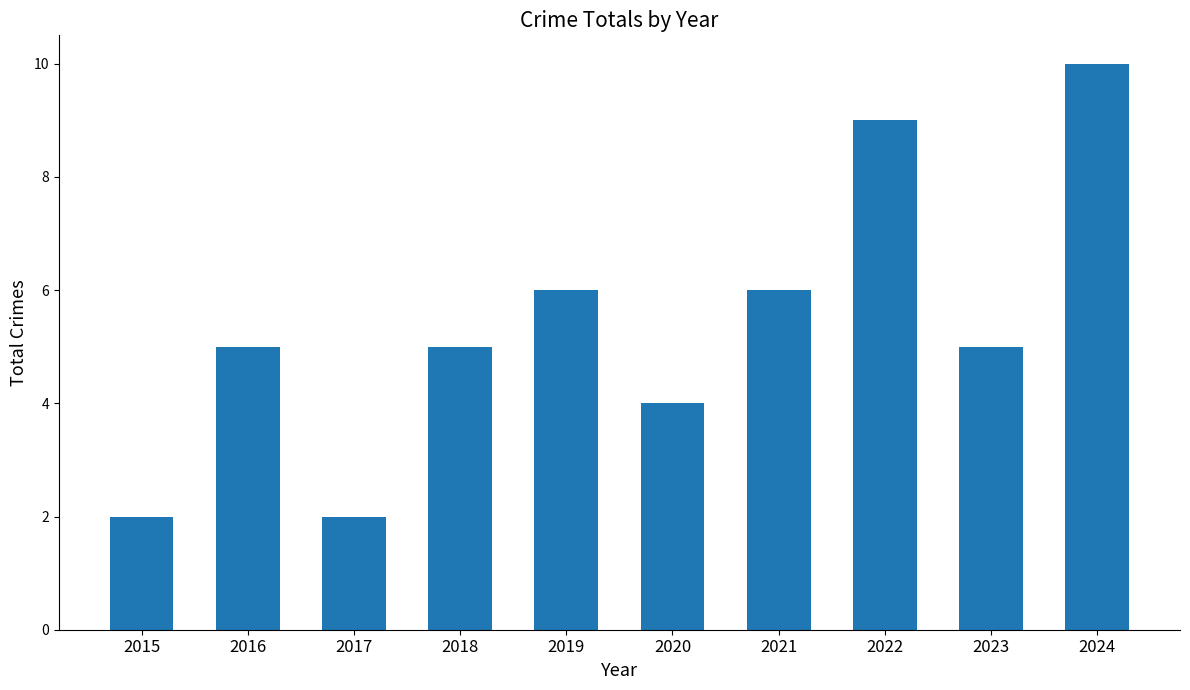

Approximately how many times larger is the value at 2020 compared to 2018?

0.8